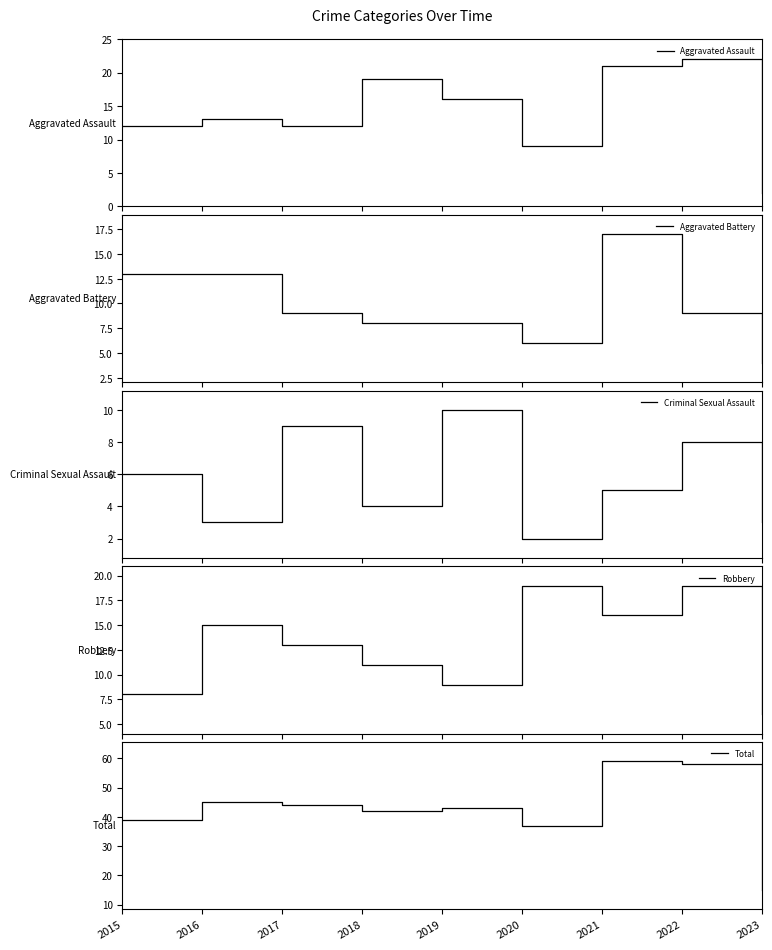

Which category has the highest value in the Robbery series?

2020